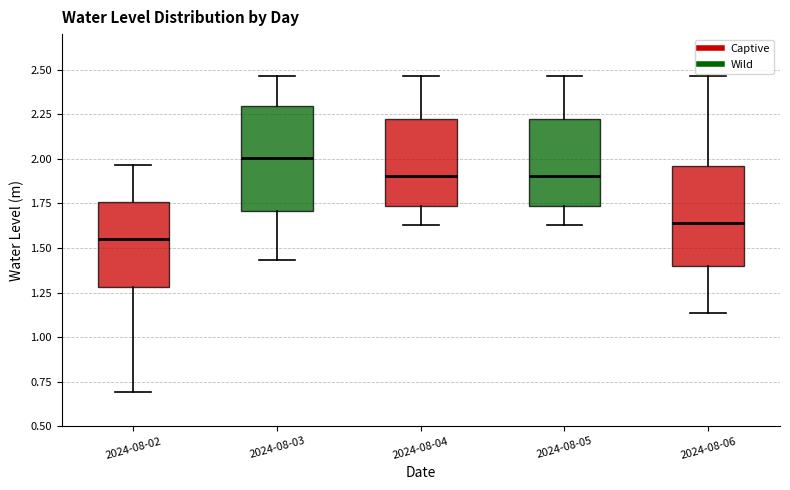

Which box has the highest median line?

2024-08-03